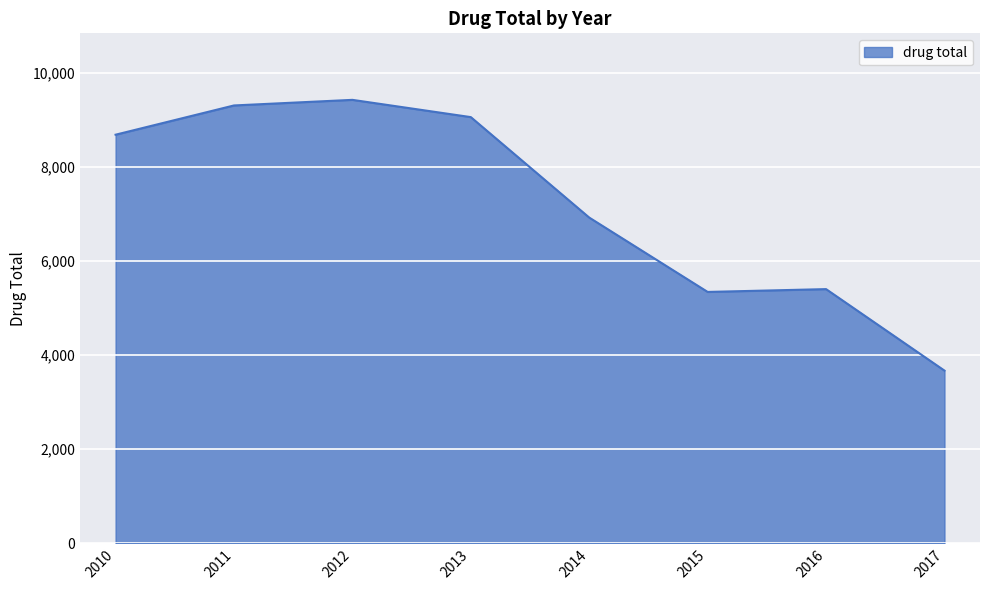

Where is the first local minimum?

2015